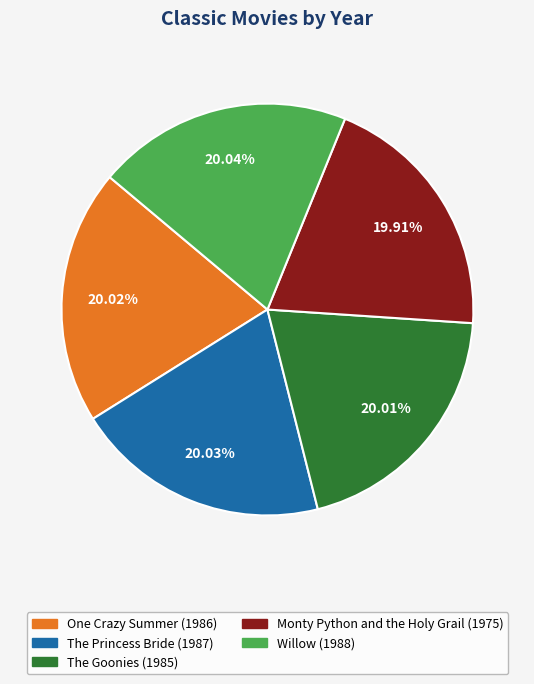

Combined, do Monty Python and the Holy Grail and Willow account for over 50%?

No